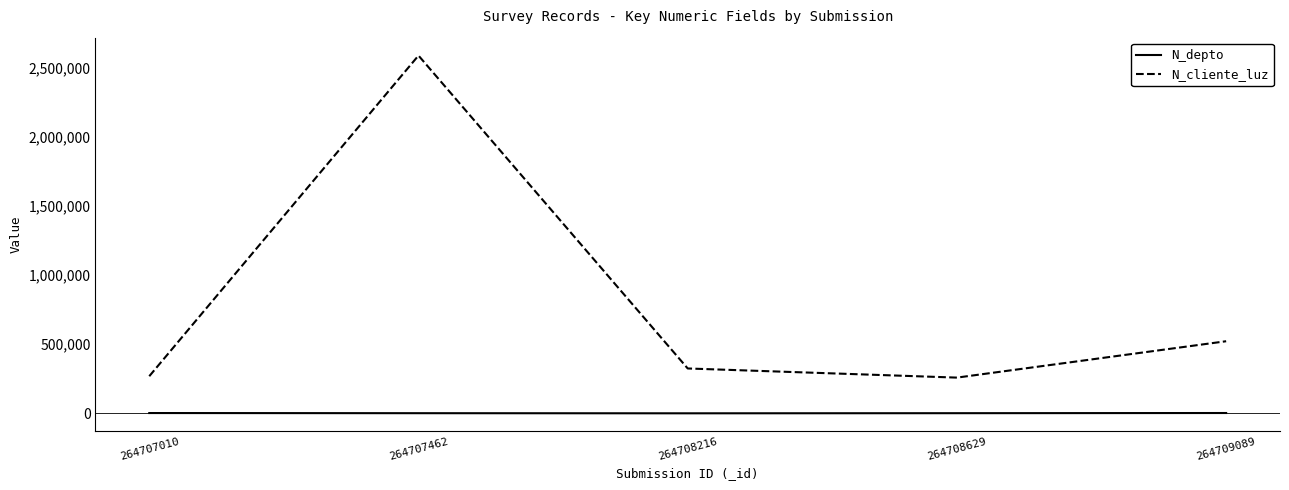

How many lines are shown in the chart?

2